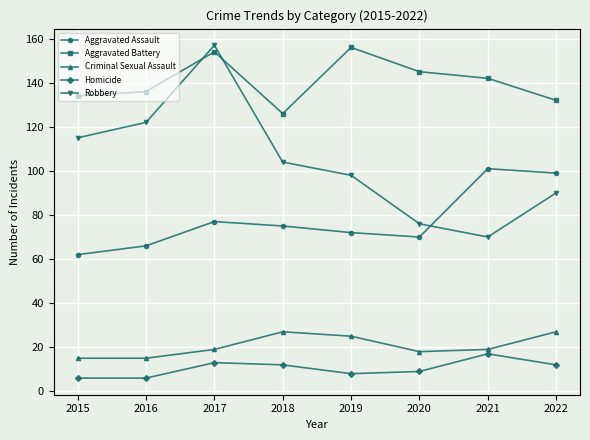

The Homicide series shows 12 at 2022. True or false?

True